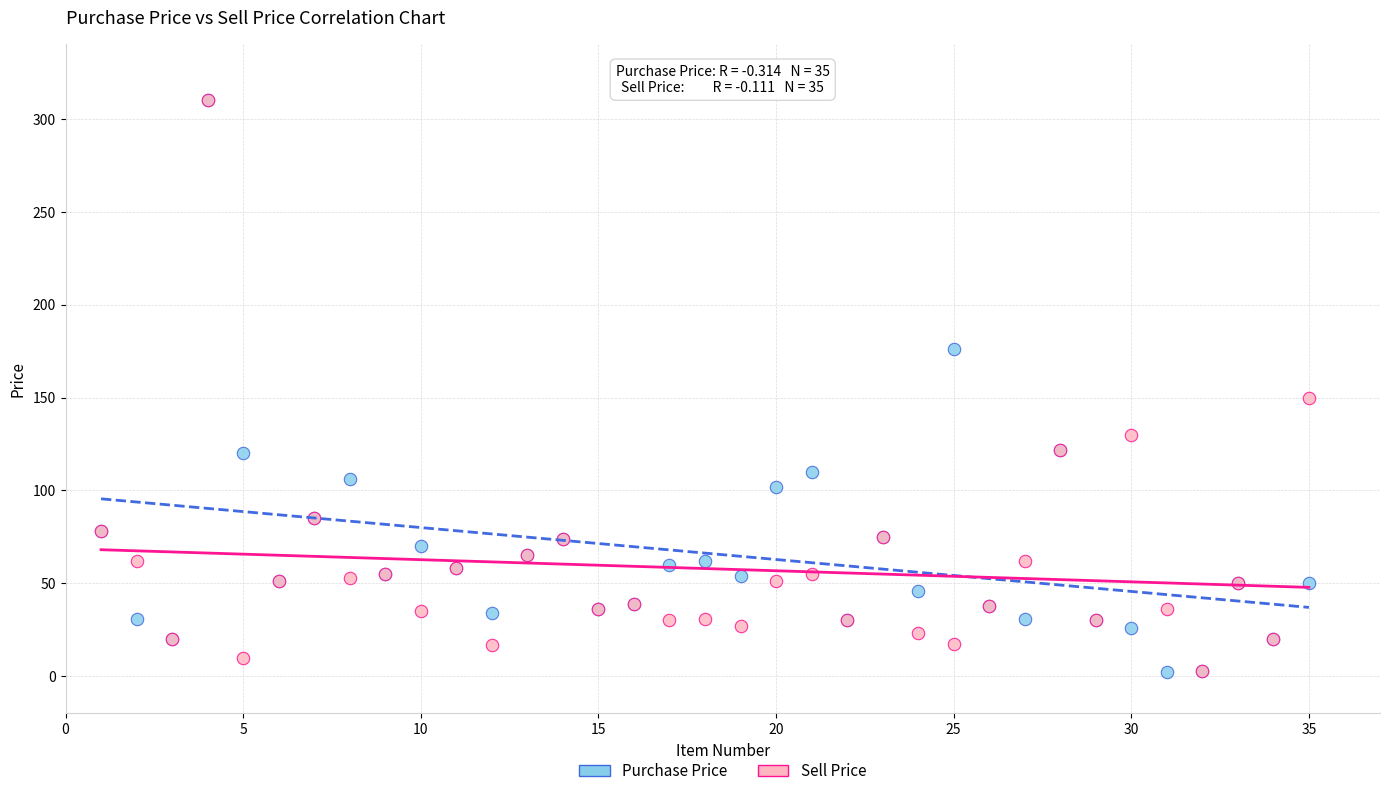

In the Sell Price series, what Y value is closest to 156?

150.0